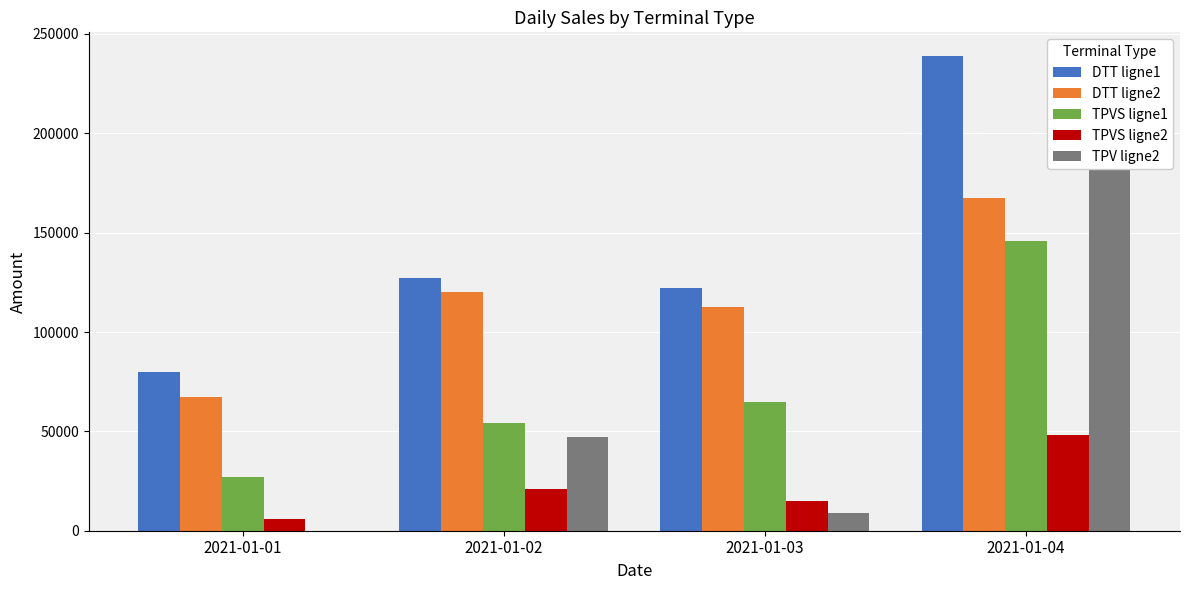

How many values in the TPV ligne2 series are below 47265?

2